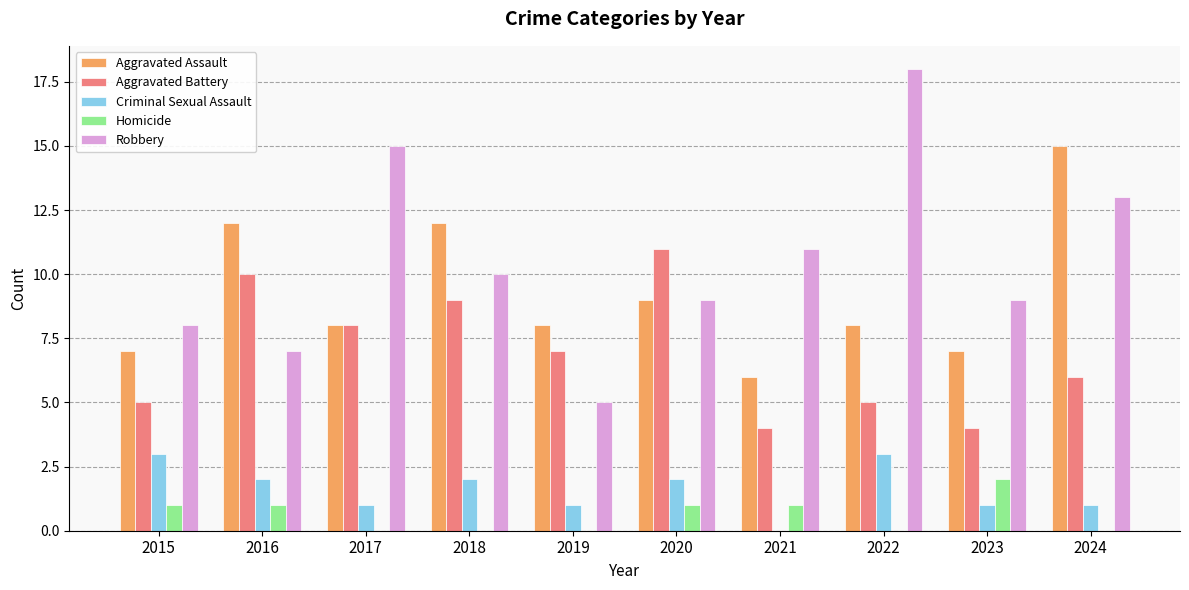

Reading right to left, what are all the values shown in this chart?

Aggravated Assault: 2024=15	2023=7	2022=8	2021=6	2020=9	2019=8	2018=12	2017=8	2016=12	2015=7
Aggravated Battery: 2024=6	2023=4	2022=5	2021=4	2020=11	2019=7	2018=9	2017=8	2016=10	2015=5
Criminal Sexual Assault: 2024=1	2023=1	2022=3	2021=0	2020=2	2019=1	2018=2	2017=1	2016=2	2015=3
Homicide: 2024=0	2023=2	2022=0	2021=1	2020=1	2019=0	2018=0	2017=0	2016=1	2015=1
Robbery: 2024=13	2023=9	2022=18	2021=11	2020=9	2019=5	2018=10	2017=15	2016=7	2015=8